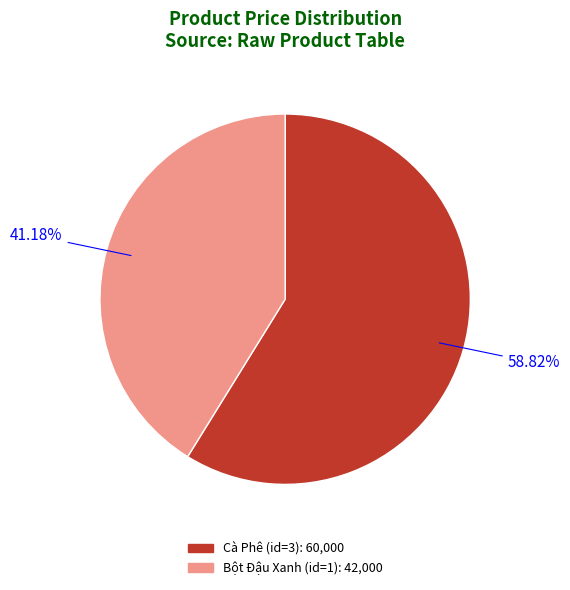

Is there a majority slice in this chart?

Yes